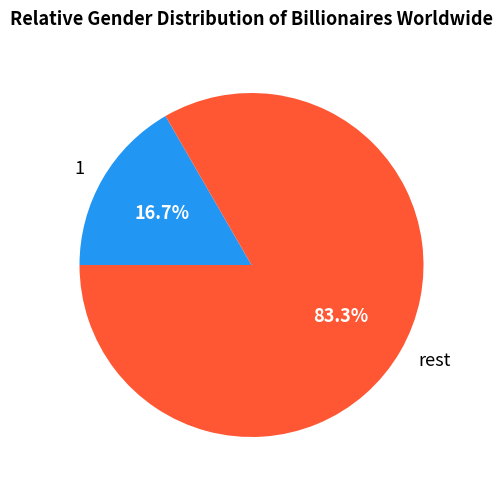

What is the largest slice in the pie chart?

rest